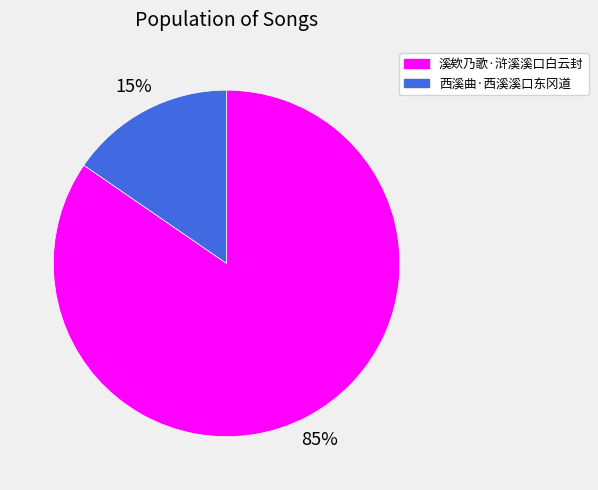

Does any single category account for the majority?

Yes